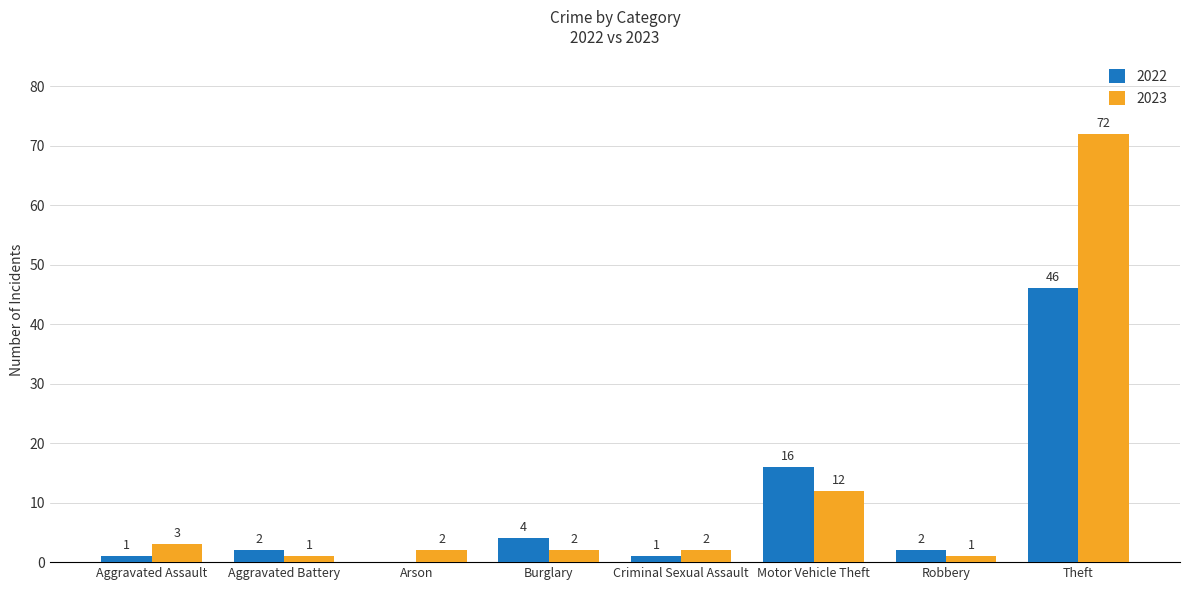

What is the sum of all 2023 values?

95